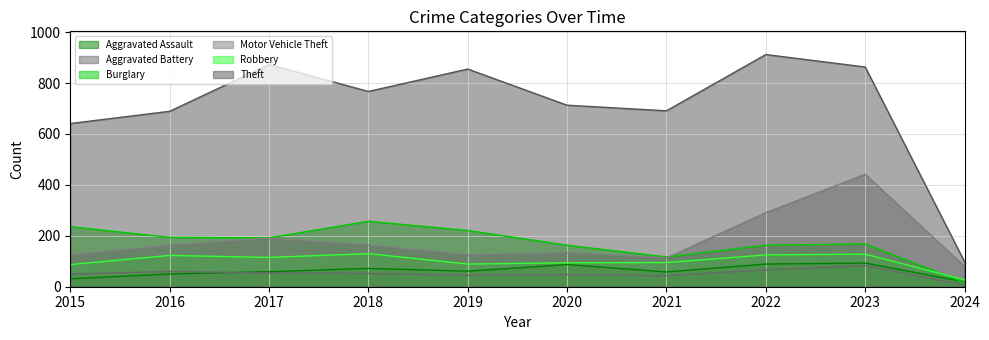

At which label does Aggravated Battery first exceed 52?

2016